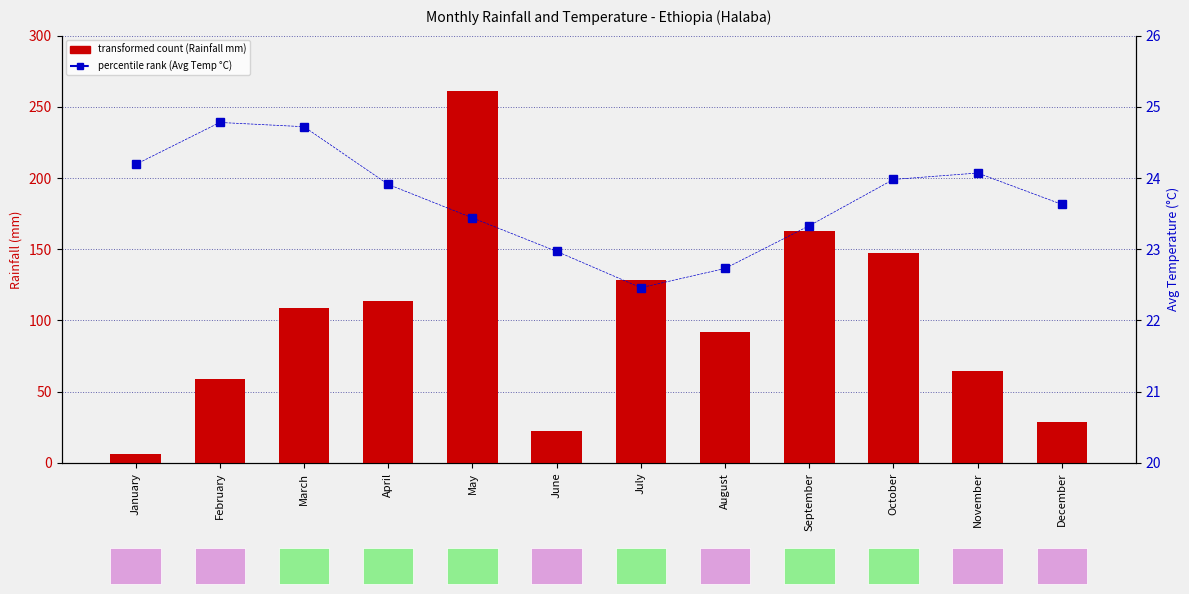

Reading left to right, extract all data points from this chart.

transformed count: January=6.3	February=59.2	March=108.5	April=113.8	May=261.4	June=22.5	July=128.6	August=92.1	September=162.6	October=147.4	November=64.3	December=28.7
percentile rank within the sample: January=24.2	February=24.8	March=24.7	April=23.9	May=23.4	June=23.0	July=22.5	August=22.7	September=23.3	October=24.0	November=24.1	December=23.6